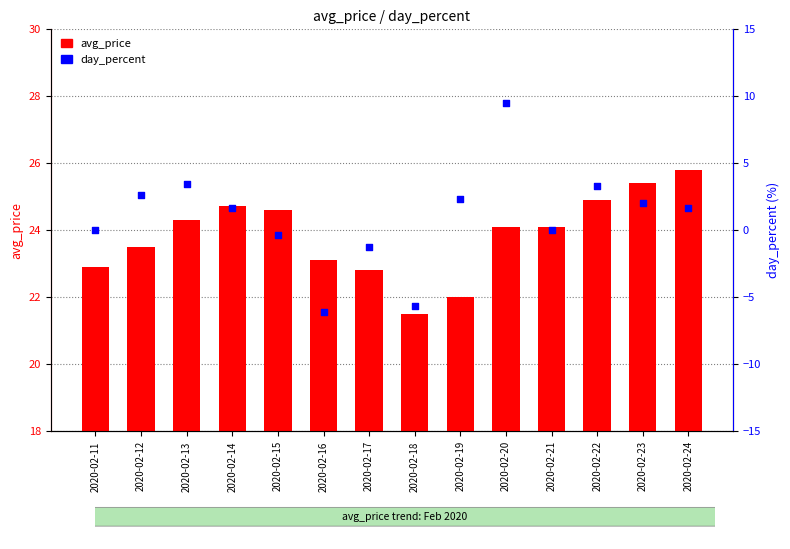

Which series has the largest total across all categories?

avg_price